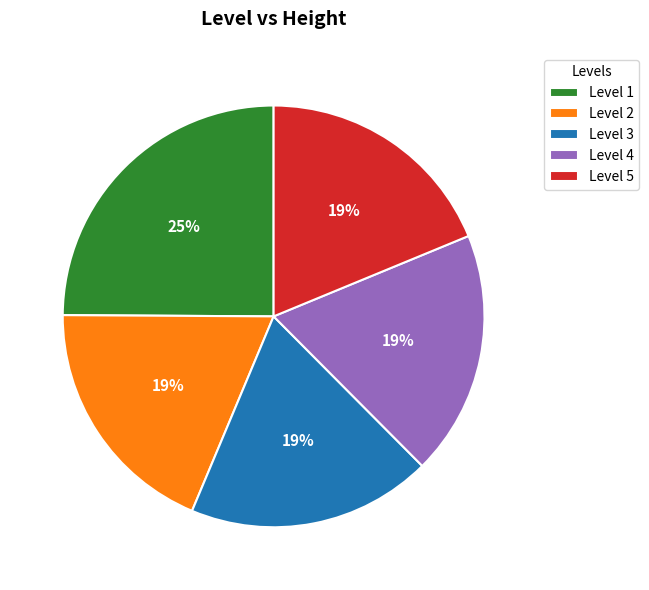

What is the ratio of the value at Level 2 to the value at Level 4?

1.0